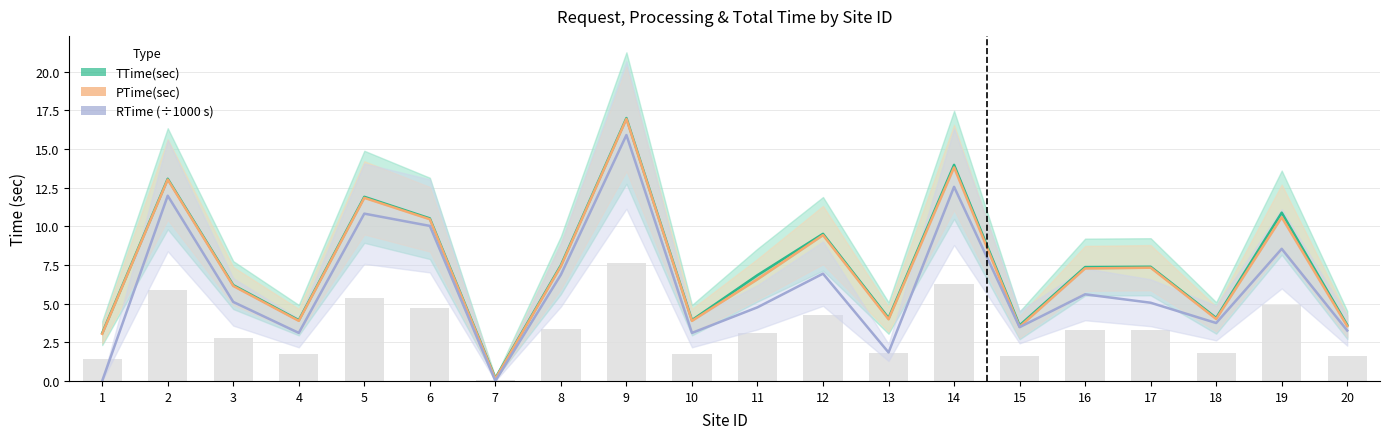

Which series has the widest spread of values?

TTime(sec)